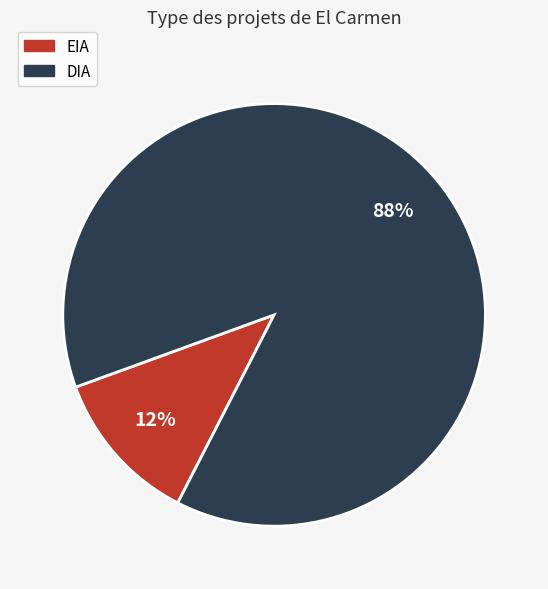

Does any single category account for the majority?

Yes